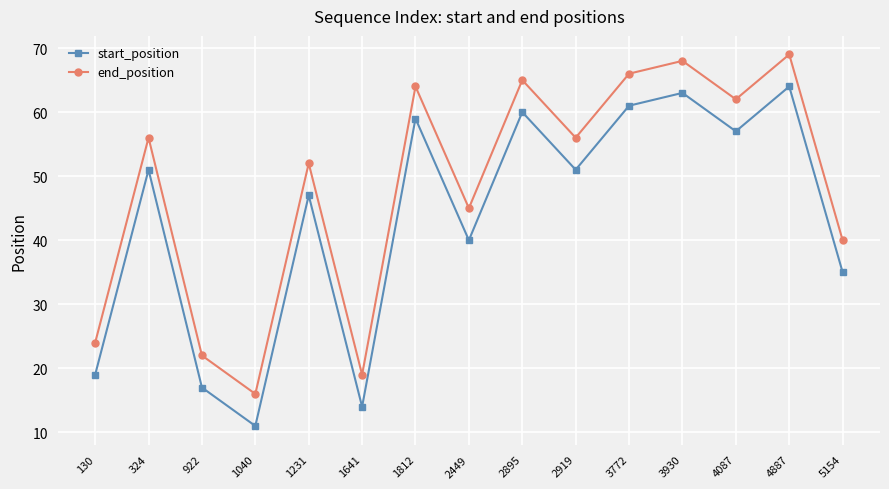

Rank the series at 922 from highest to lowest value.

end_position, start_position